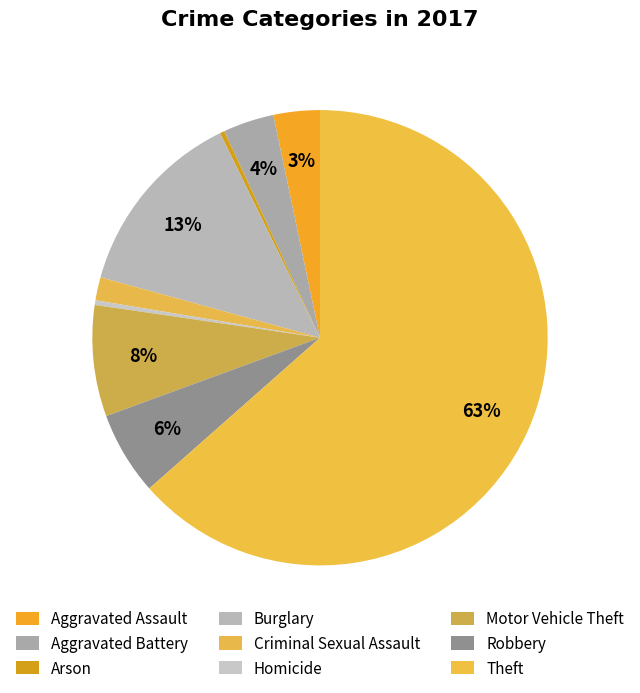

Count the number of slices in the pie.

9